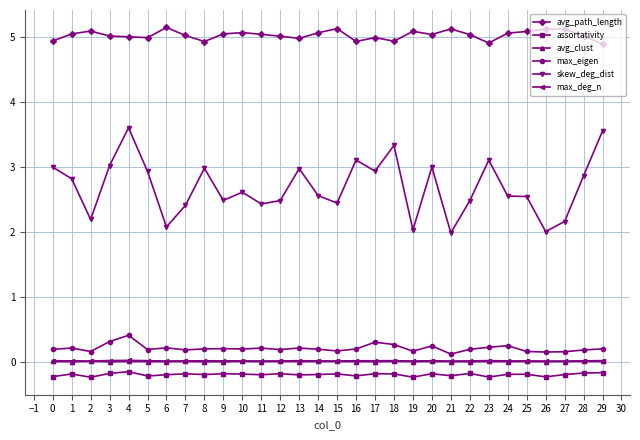

Is the value of avg_clust at 18 greater than the value of skew_deg_dist at 0?

No